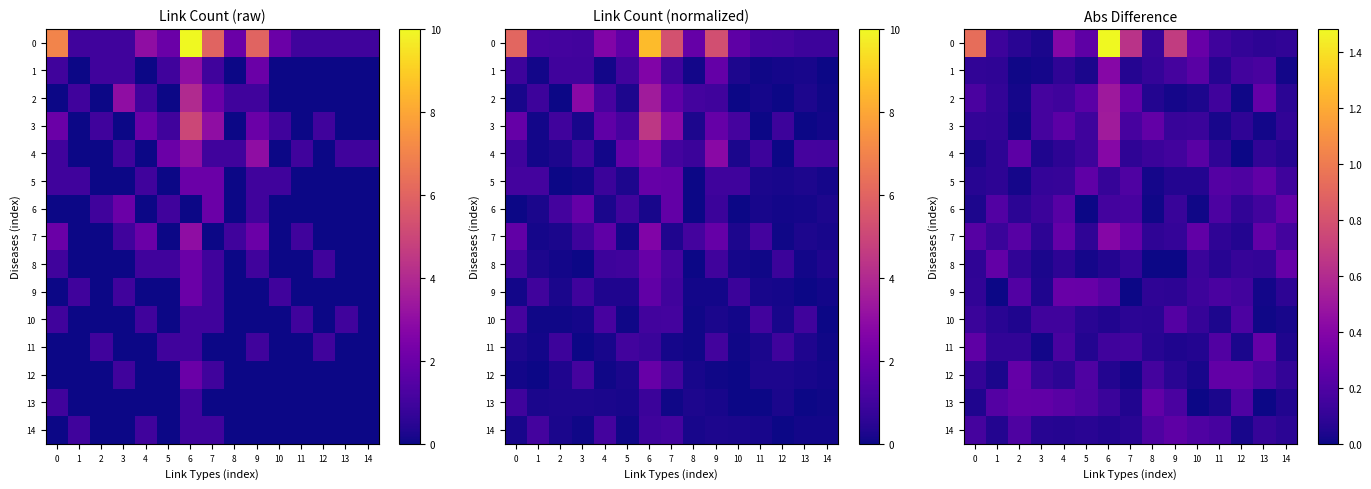

The 0 series shows 0.2 at 12. True or false?

False